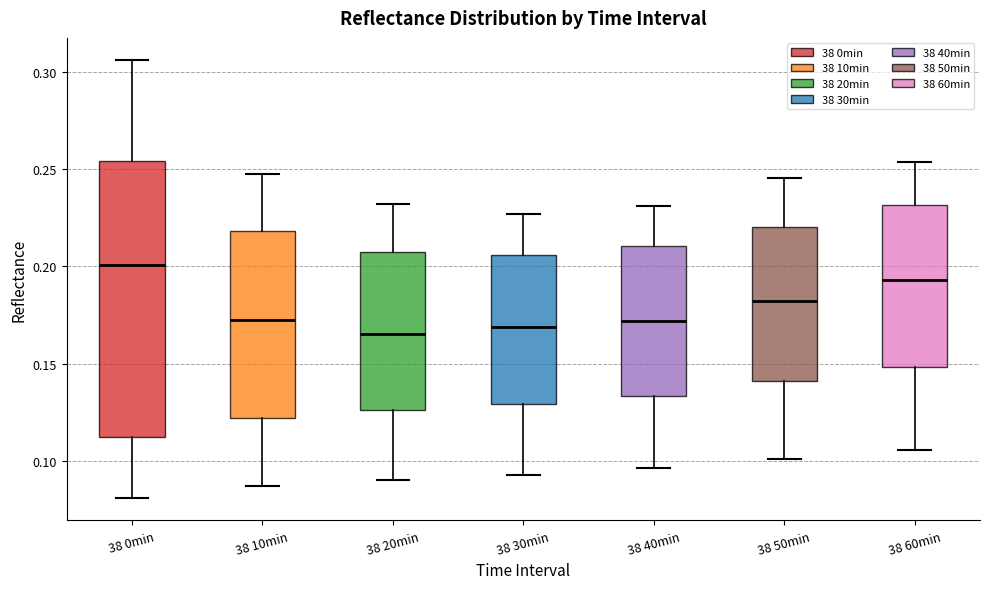

Reading left to right, transcribe this box plot: for each box, give where its median line is, the range the box spans, and where its two whiskers end, as read against the y-axis. The values are not printed on the chart, so give them approximately, as read against the axis.

38 0min: median 0.200, box 0.110 to 0.255, whiskers 0.080 to 0.305
38 10min: median 0.170, box 0.120 to 0.220, whiskers 0.085 to 0.250
38 20min: median 0.165, box 0.125 to 0.210, whiskers 0.090 to 0.230
38 30min: median 0.170, box 0.130 to 0.205, whiskers 0.095 to 0.225
38 40min: median 0.170, box 0.135 to 0.210, whiskers 0.095 to 0.230
38 50min: median 0.180, box 0.140 to 0.220, whiskers 0.100 to 0.245
38 60min: median 0.195, box 0.150 to 0.230, whiskers 0.105 to 0.255